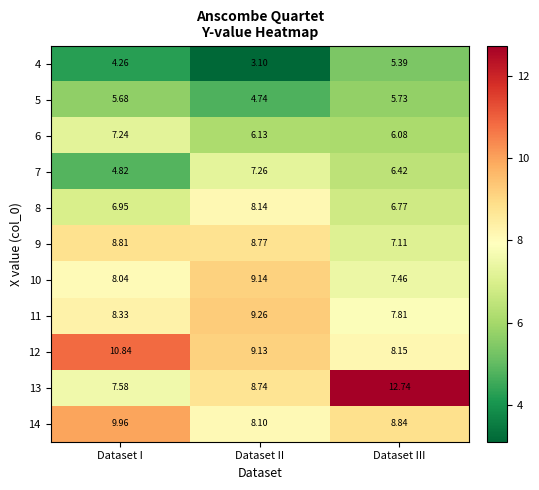

What is the smallest value displayed?

3.1